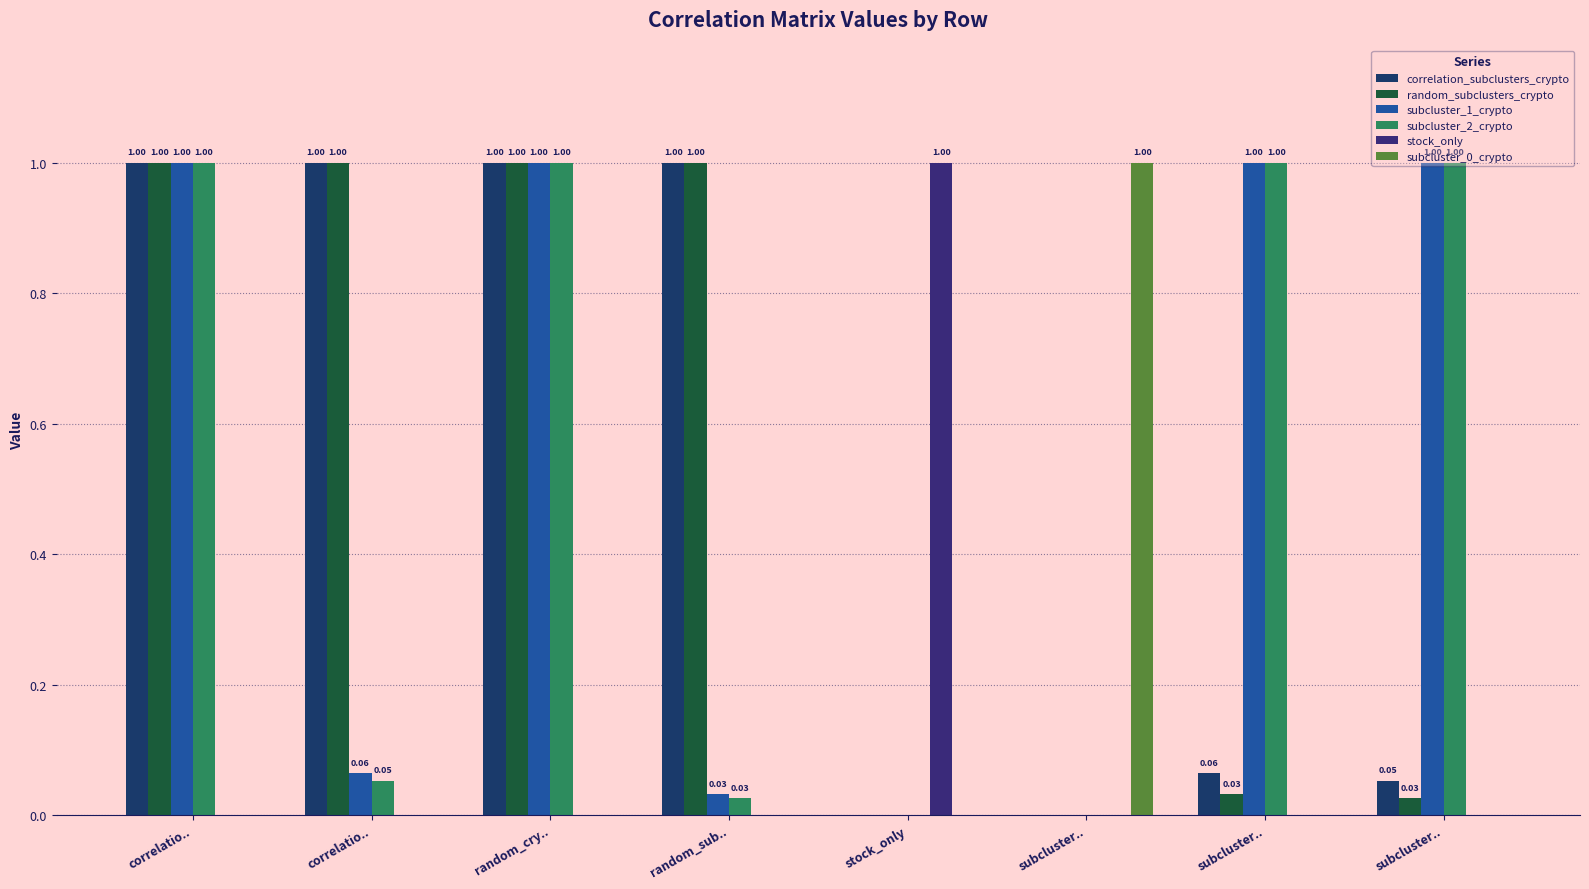

How many categories are shown in the chart?

8